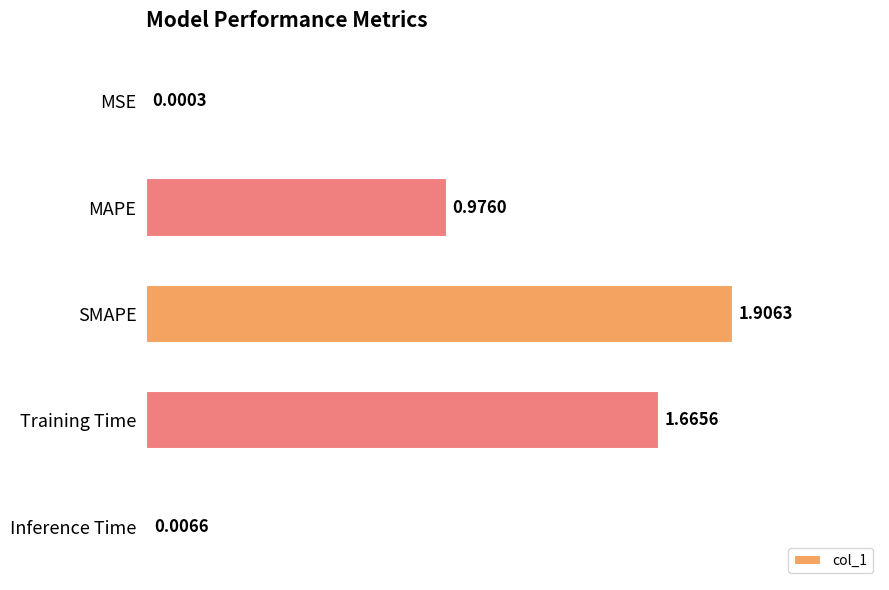

Which label corresponds to the largest value in the chart?

SMAPE